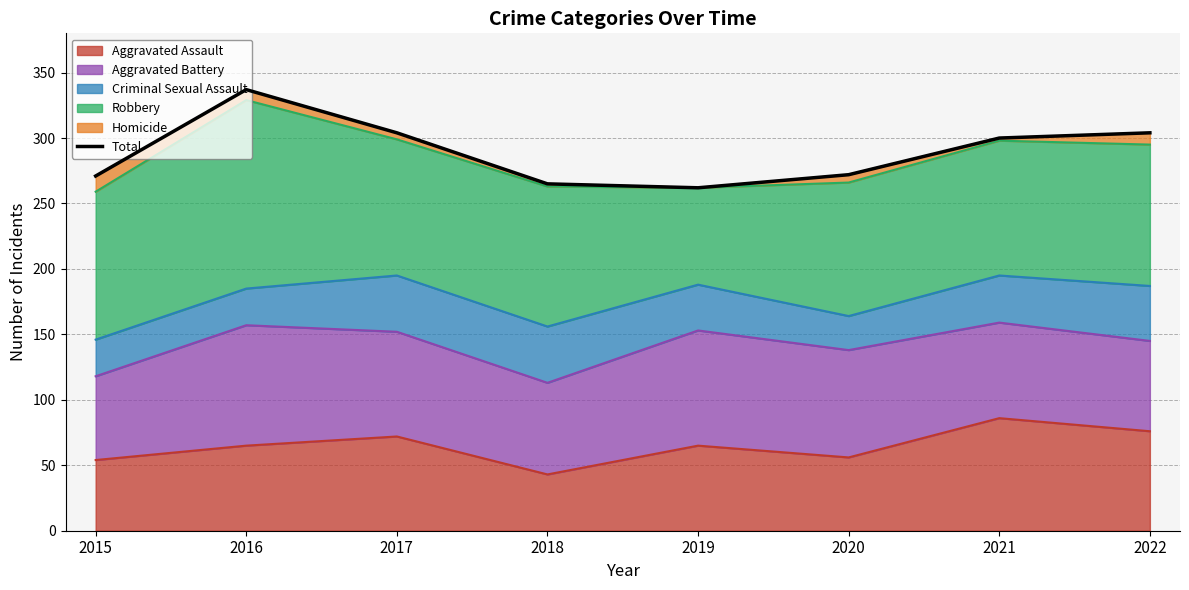

True or false: there are more than 0 points higher than both neighbors.

True